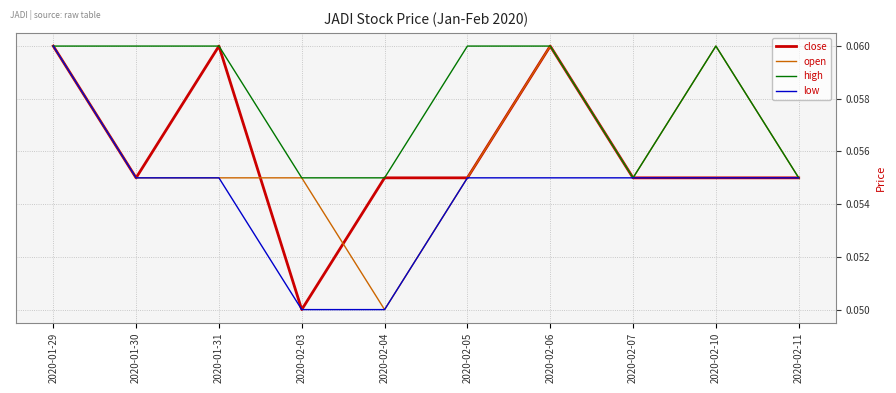

What position from the right is 2020-02-05?

5